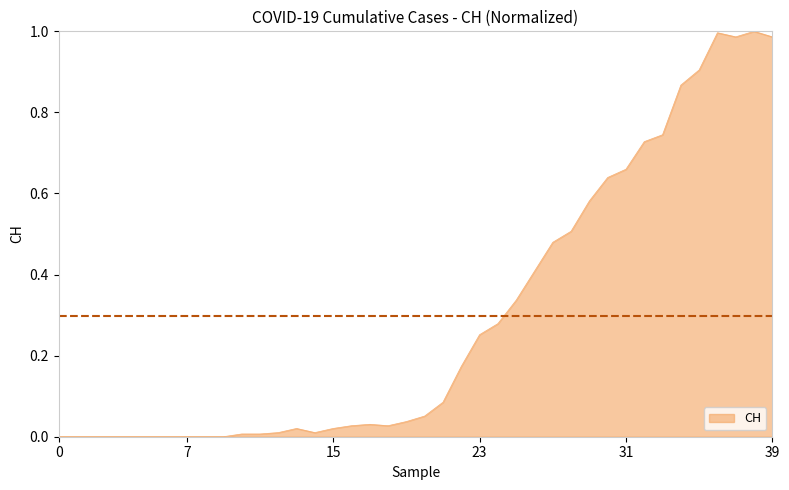

How many interior local peaks (higher than both neighbors) does the data have?

4